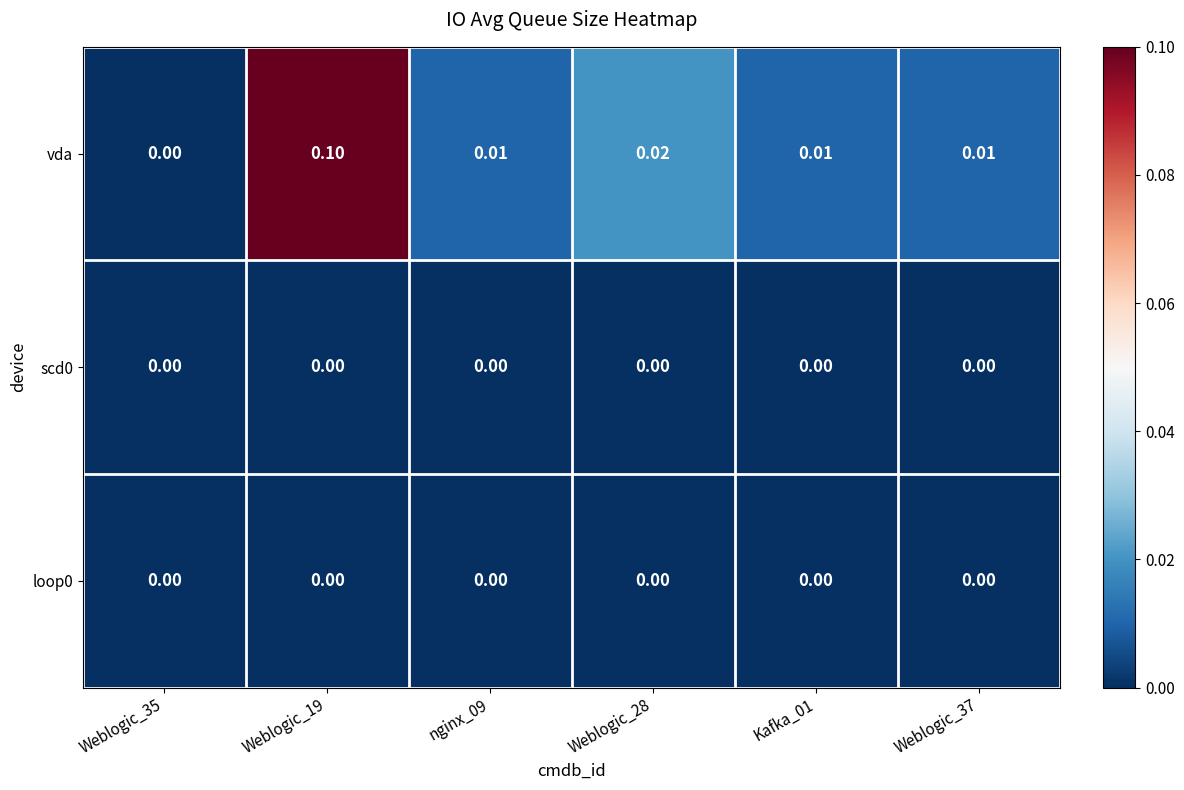

Which series has the largest range (max minus min)?

vda